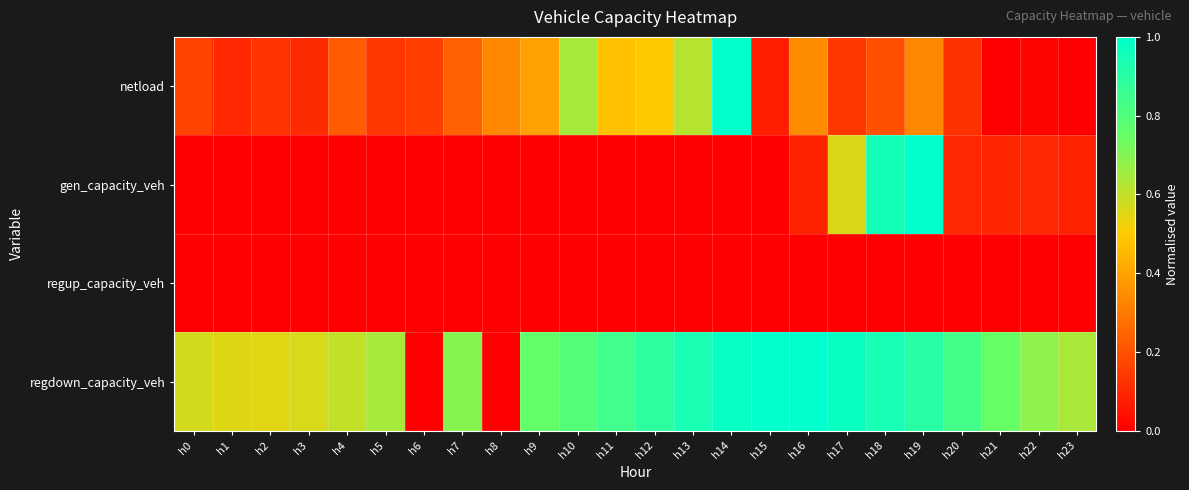

Which has a higher value, h23 or h13?

h13